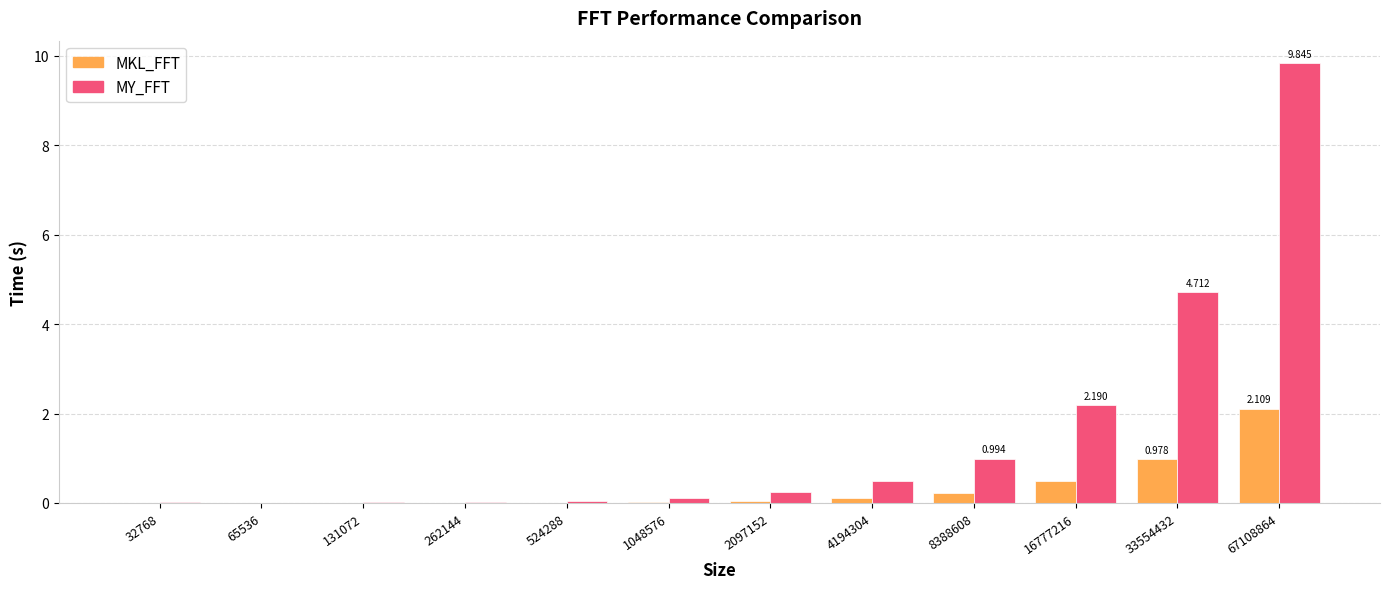

Is the value of MKL_FFT at 131072 greater than the value of MY_FFT at 33554432?

No